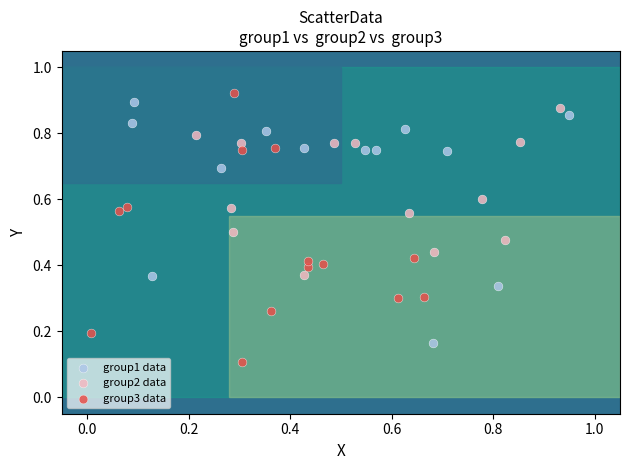

Which series contains the lowest Y value?

group3 data